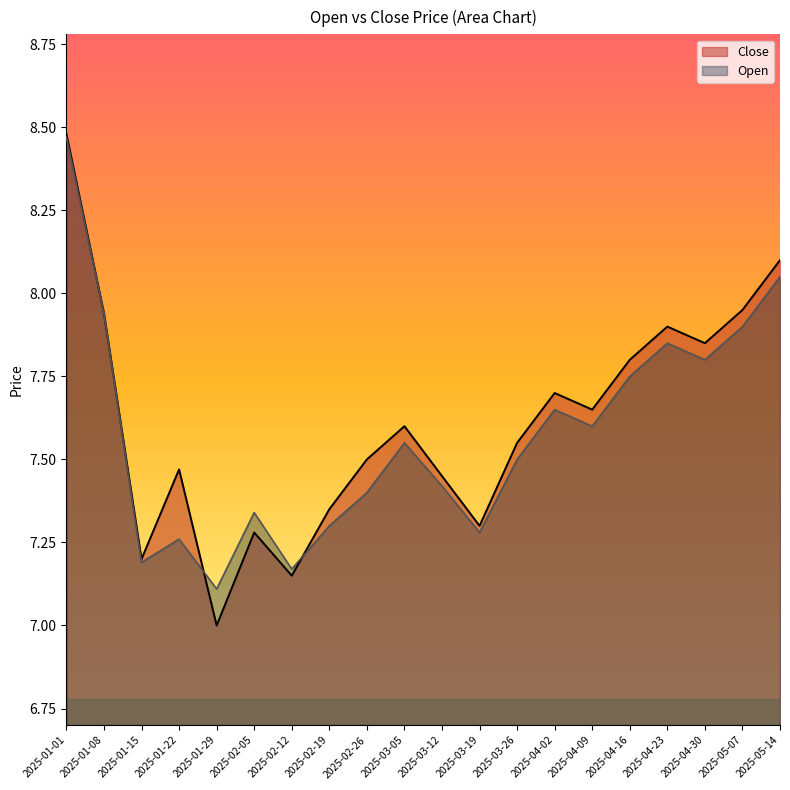

Is it true that Open equals 3.1 at 2025-01-15?

False